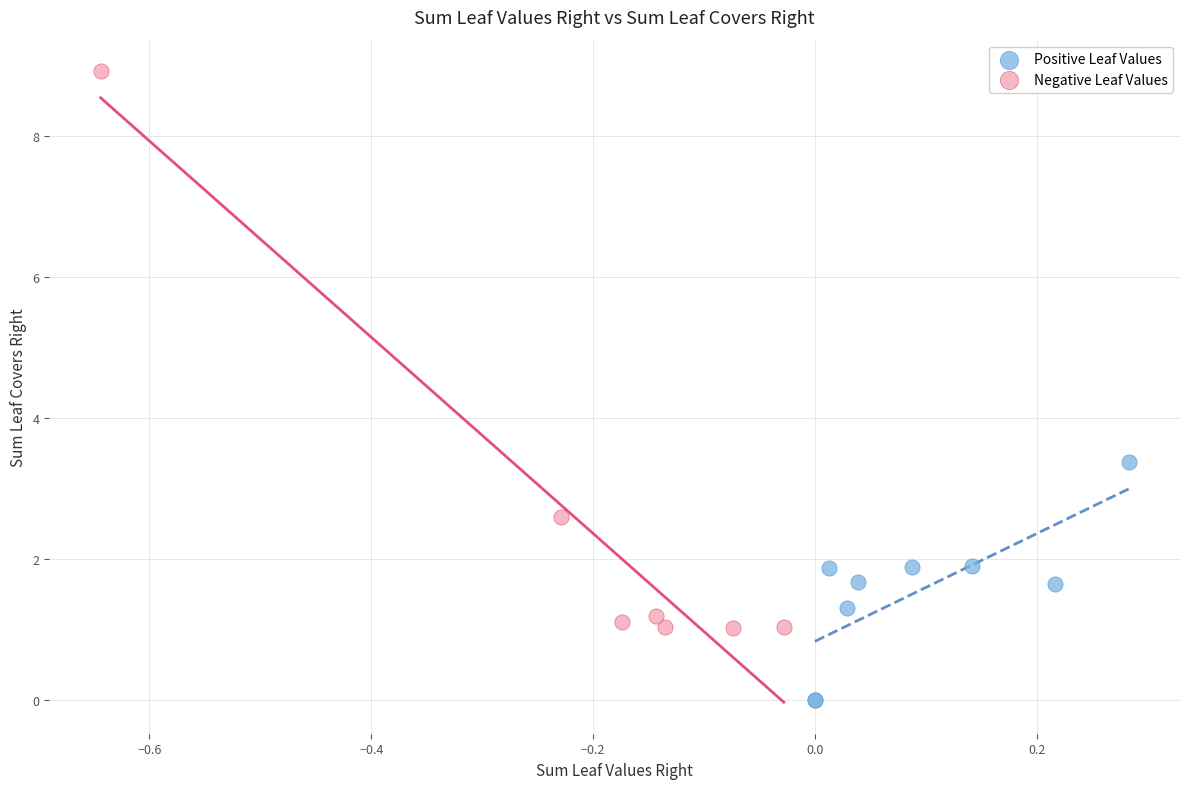

What are all the series names shown in the legend?

Positive Leaf Values, Negative Leaf Values